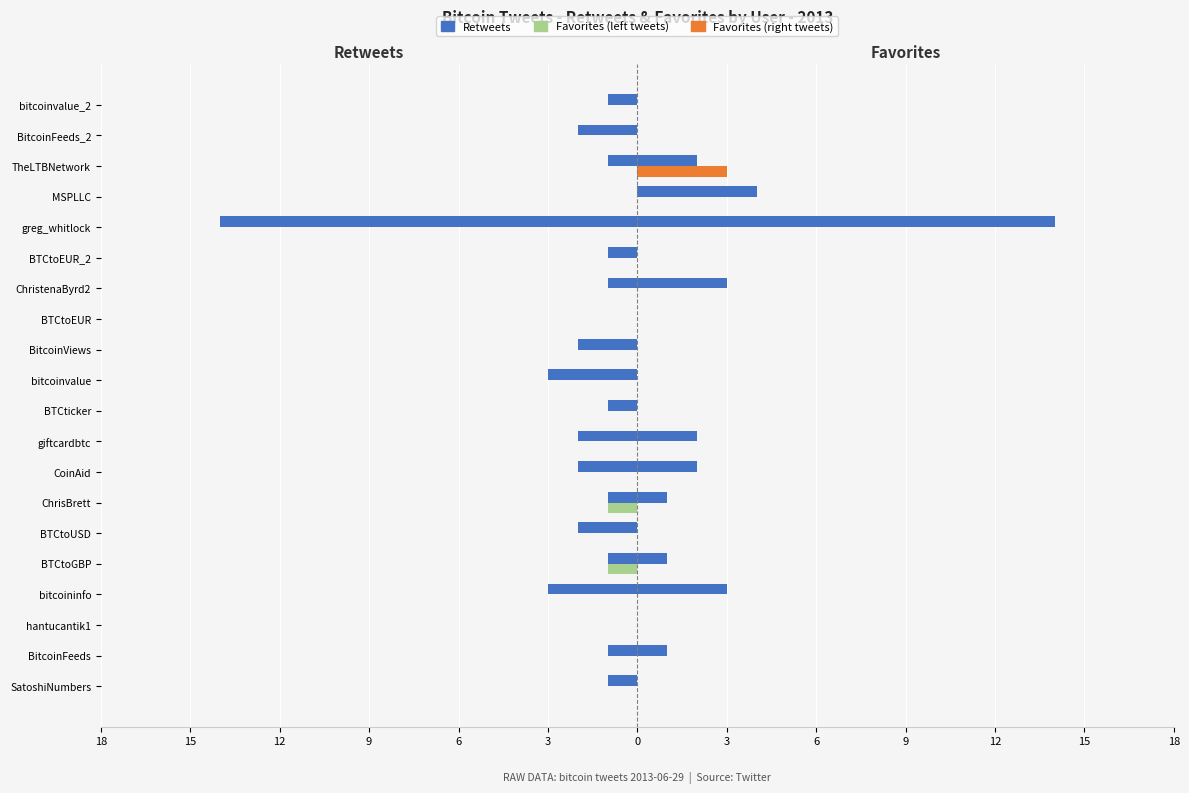

How many categories are shown in the chart?

20